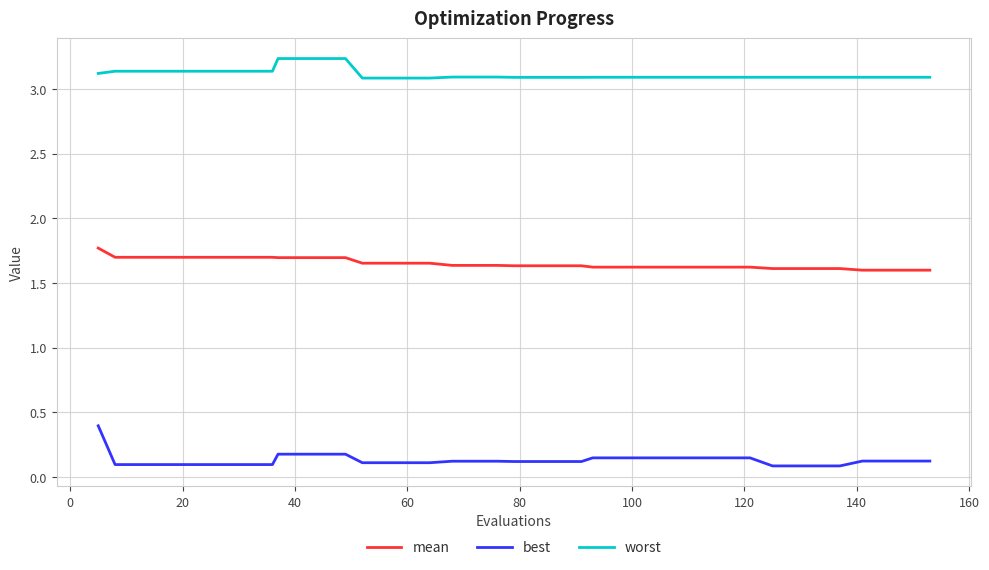

Does the chart have visible grid lines?

Yes